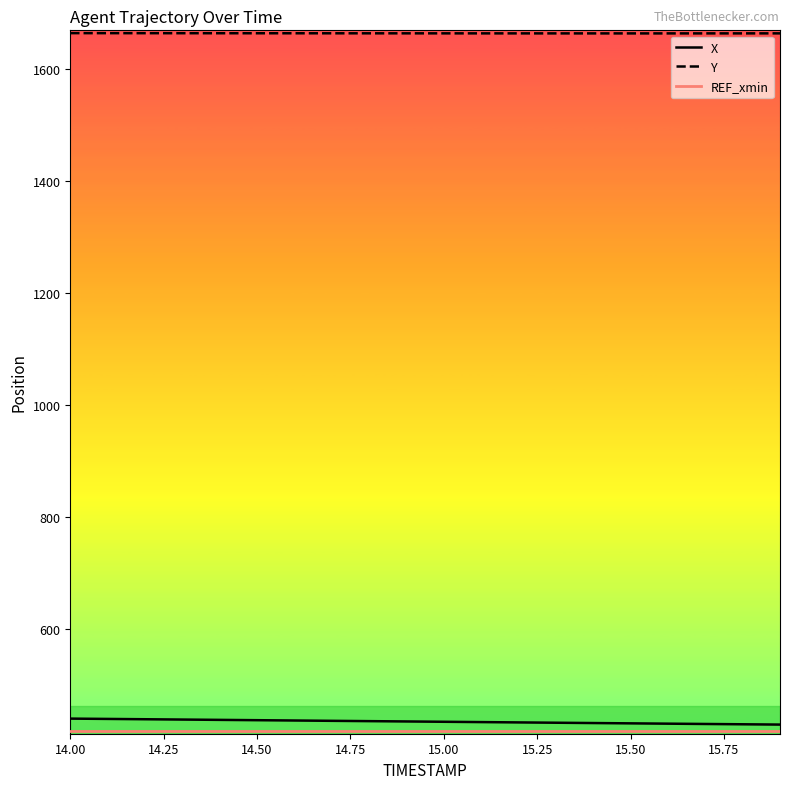

What is the highest value of the Y series?

1663.8